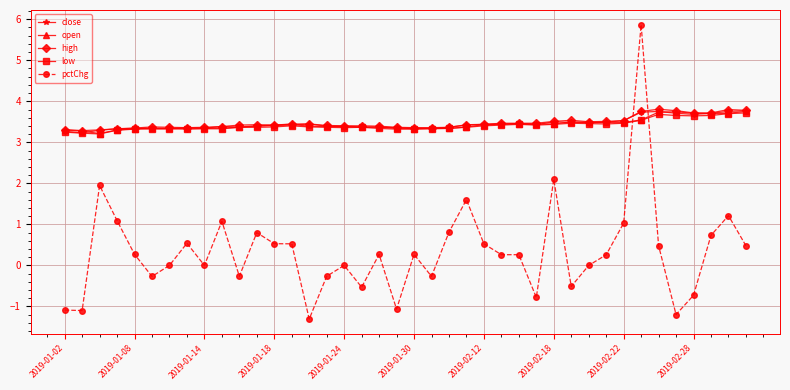

How many distinct data groups are displayed?

5